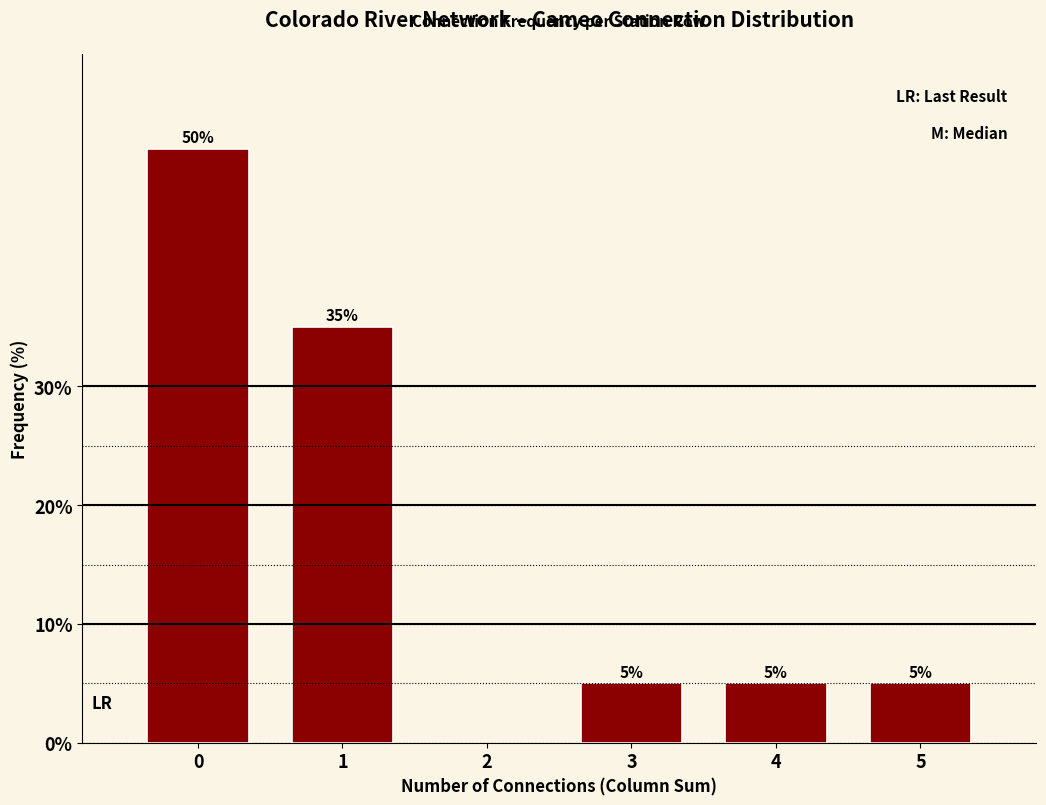

Reading right to left, what are all the values shown in this chart?

5	5	5	35	50